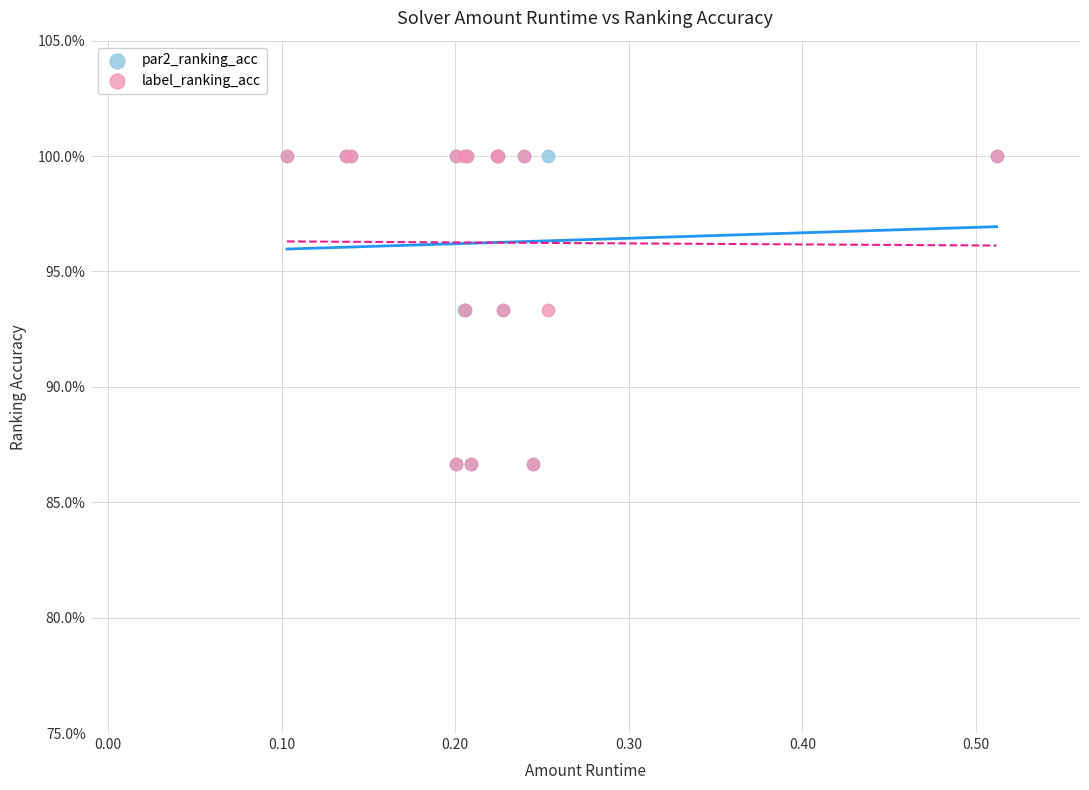

What are all the series names shown in the legend?

par2_ranking_acc, label_ranking_acc